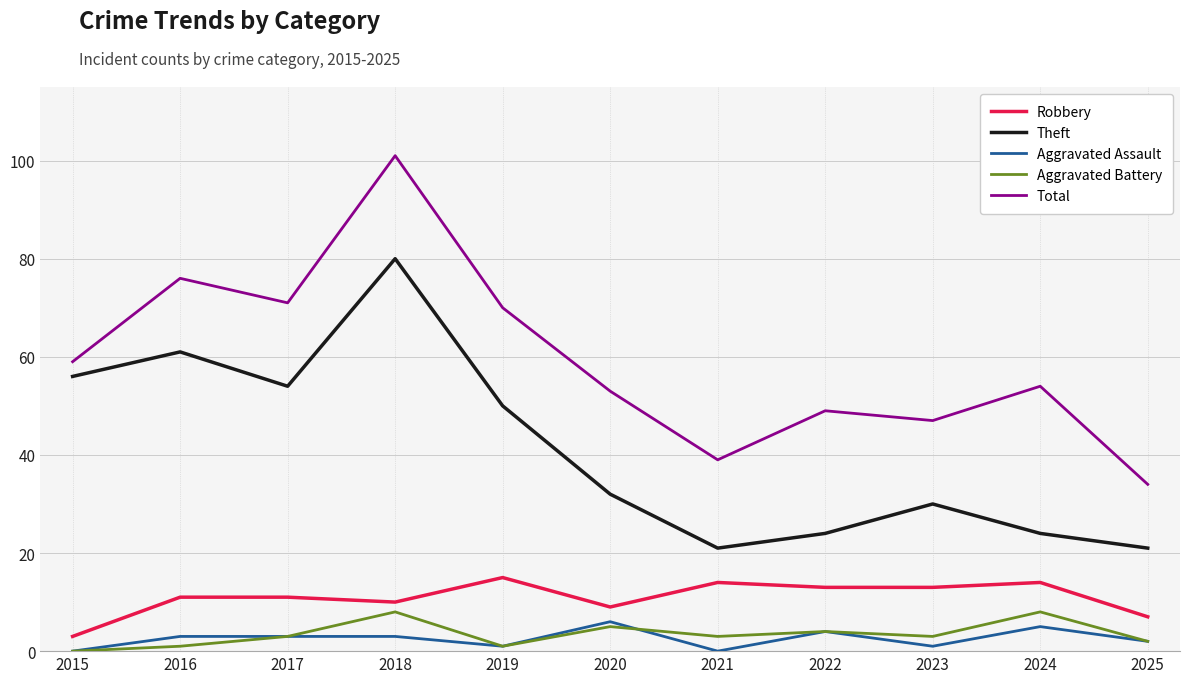

The Theft series shows 54 at 2017. True or false?

True